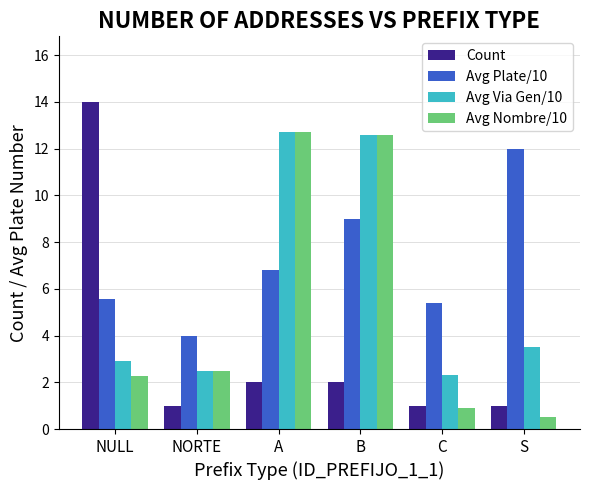

Which series has the widest spread of values?

Count